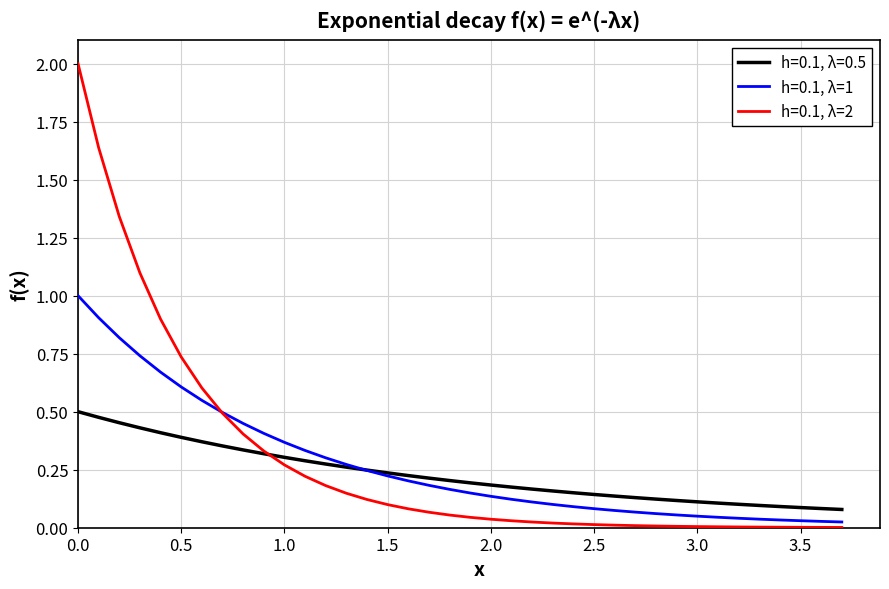

Rank the series by their maximum value, from highest to lowest.

h=0.1, λ=2, h=0.1, λ=1, h=0.1, λ=0.5